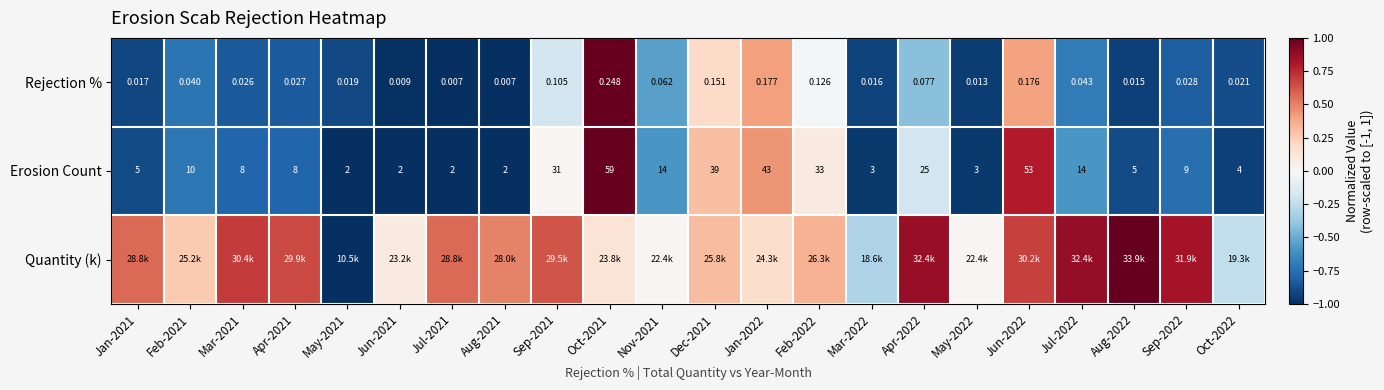

Rank the series by their maximum value, from lowest to highest.

Rejection %, Quantity (k), Erosion Count